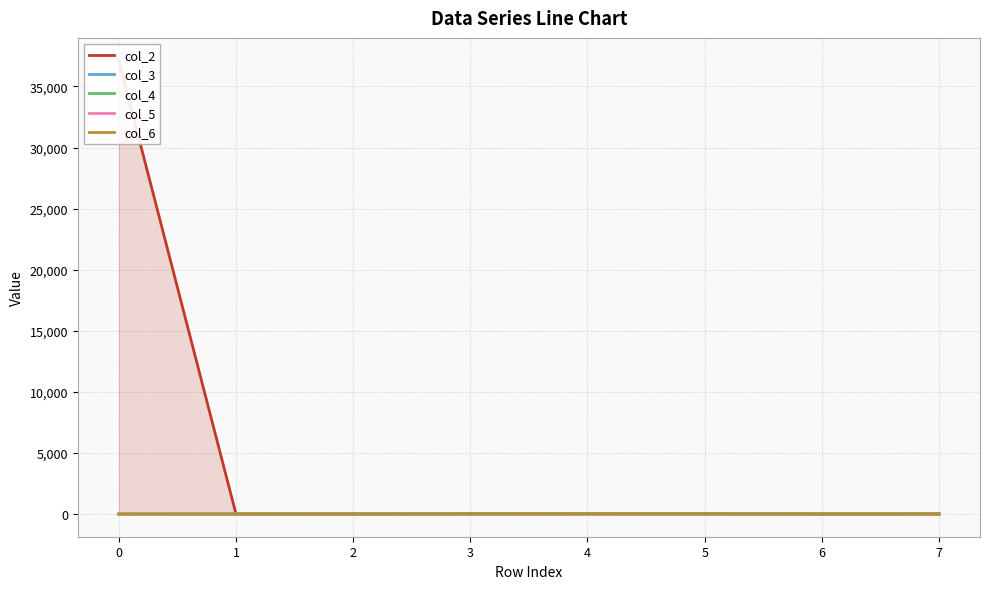

What is the sum of the col_5 values at 4 and 1?

27